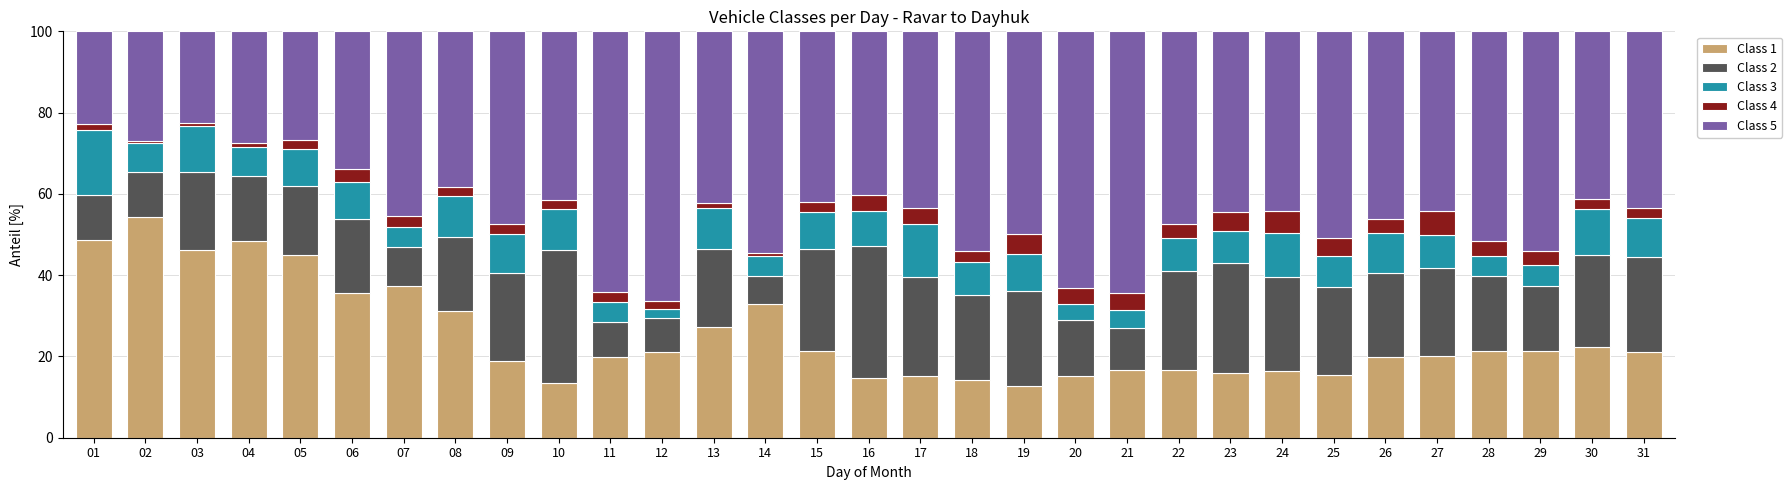

The Class 1 series shows 20.9 at 19. True or false?

False